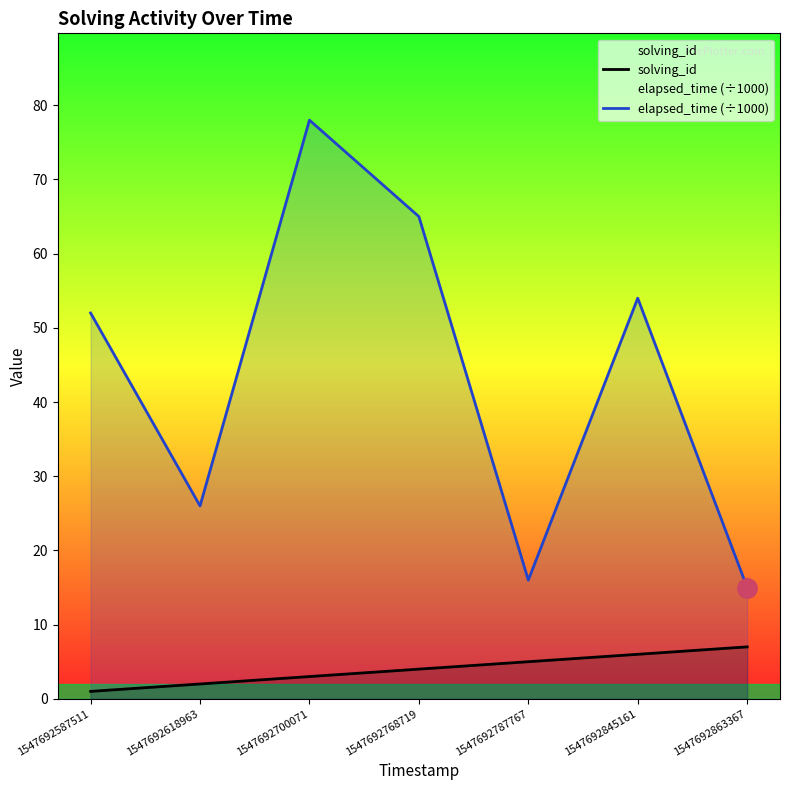

At 1547692787767, list the series in order from largest to smallest.

elapsed_time (÷1000), solving_id